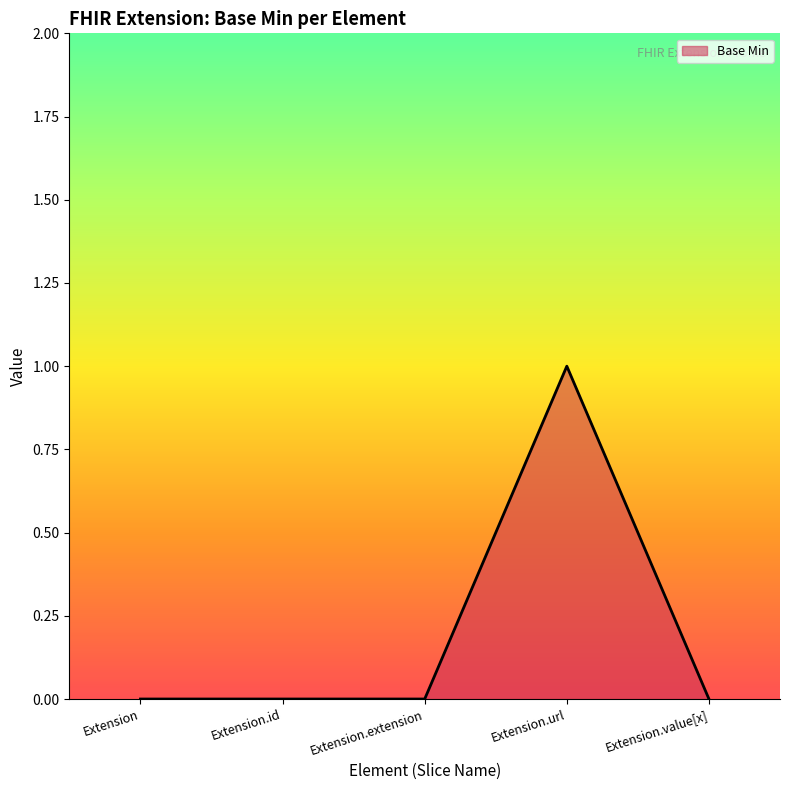

Does the chart have visible grid lines?

No